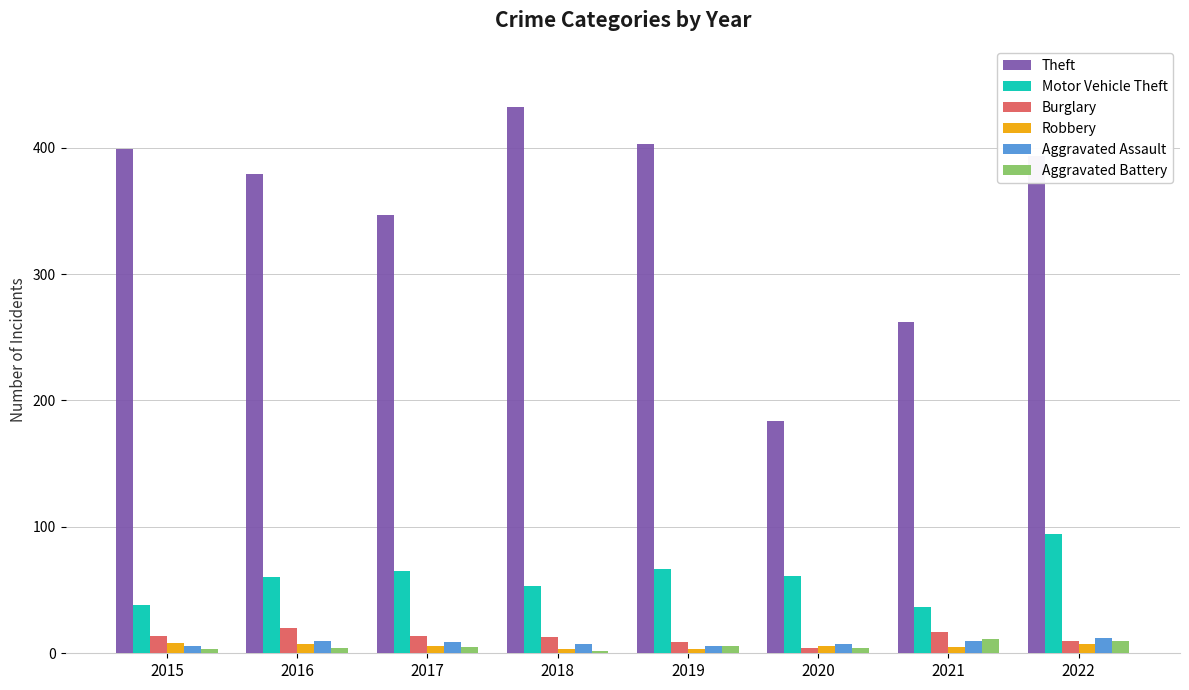

Where does the Aggravated Assault series first go above 9?

2016